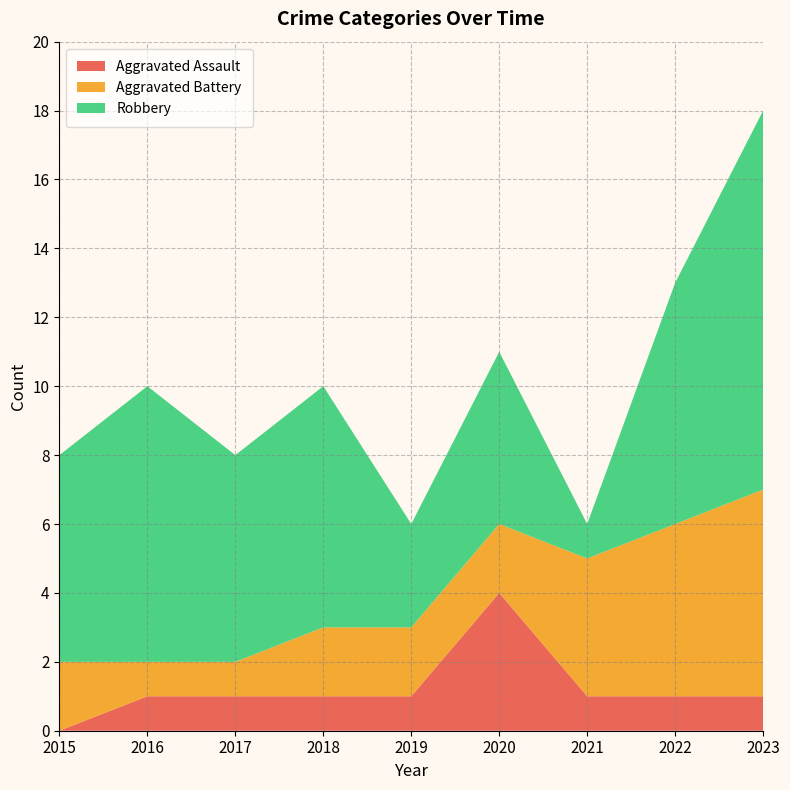

Reading right to left, what are all the values shown in this chart?

Aggravated Assault: 1	1	1	4	1	1	1	1	0
Aggravated Battery: 6	5	4	2	2	2	1	1	2
Robbery: 11	7	1	5	3	7	6	8	6